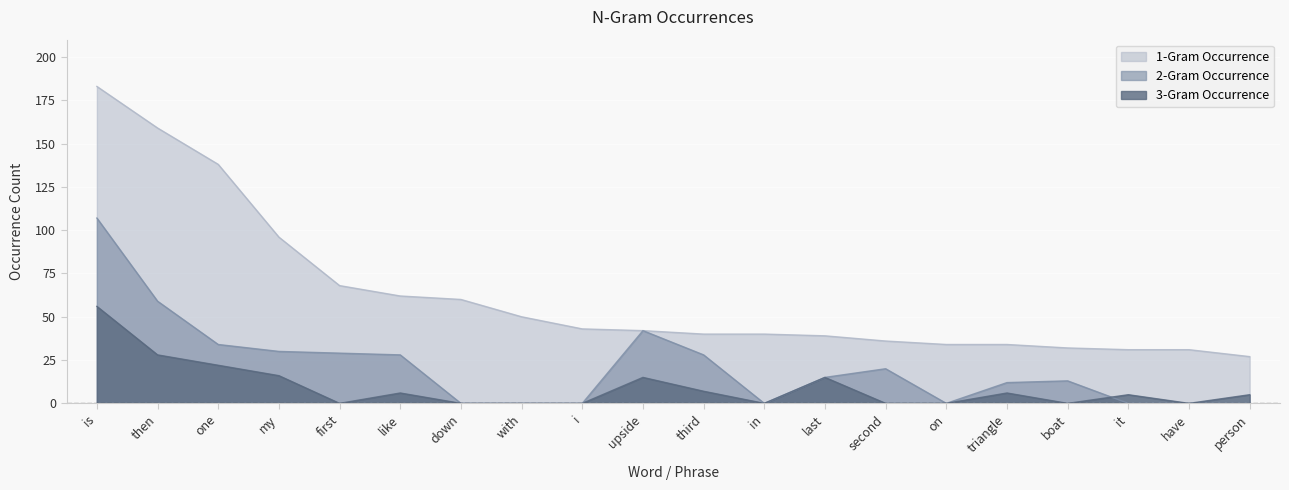

Which label corresponds to the largest value in the chart?

is